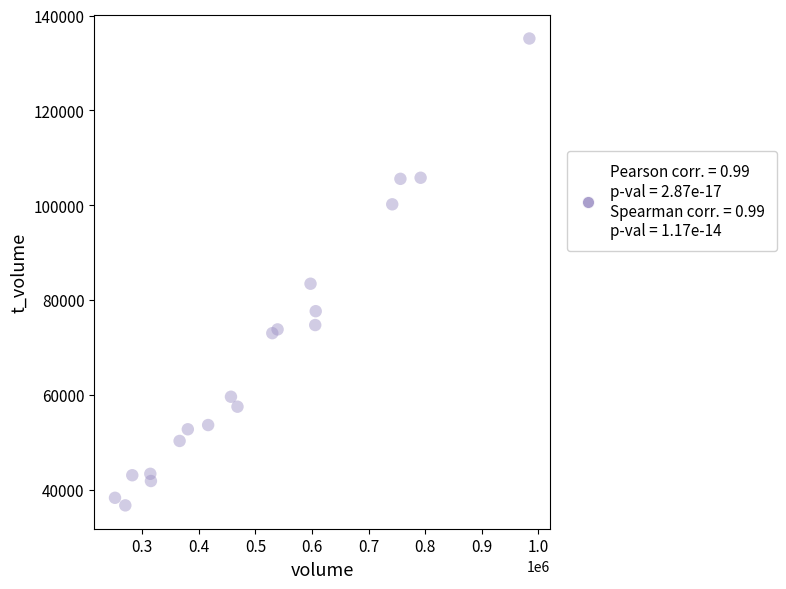

What is the range of X values (max minus min)?

732347